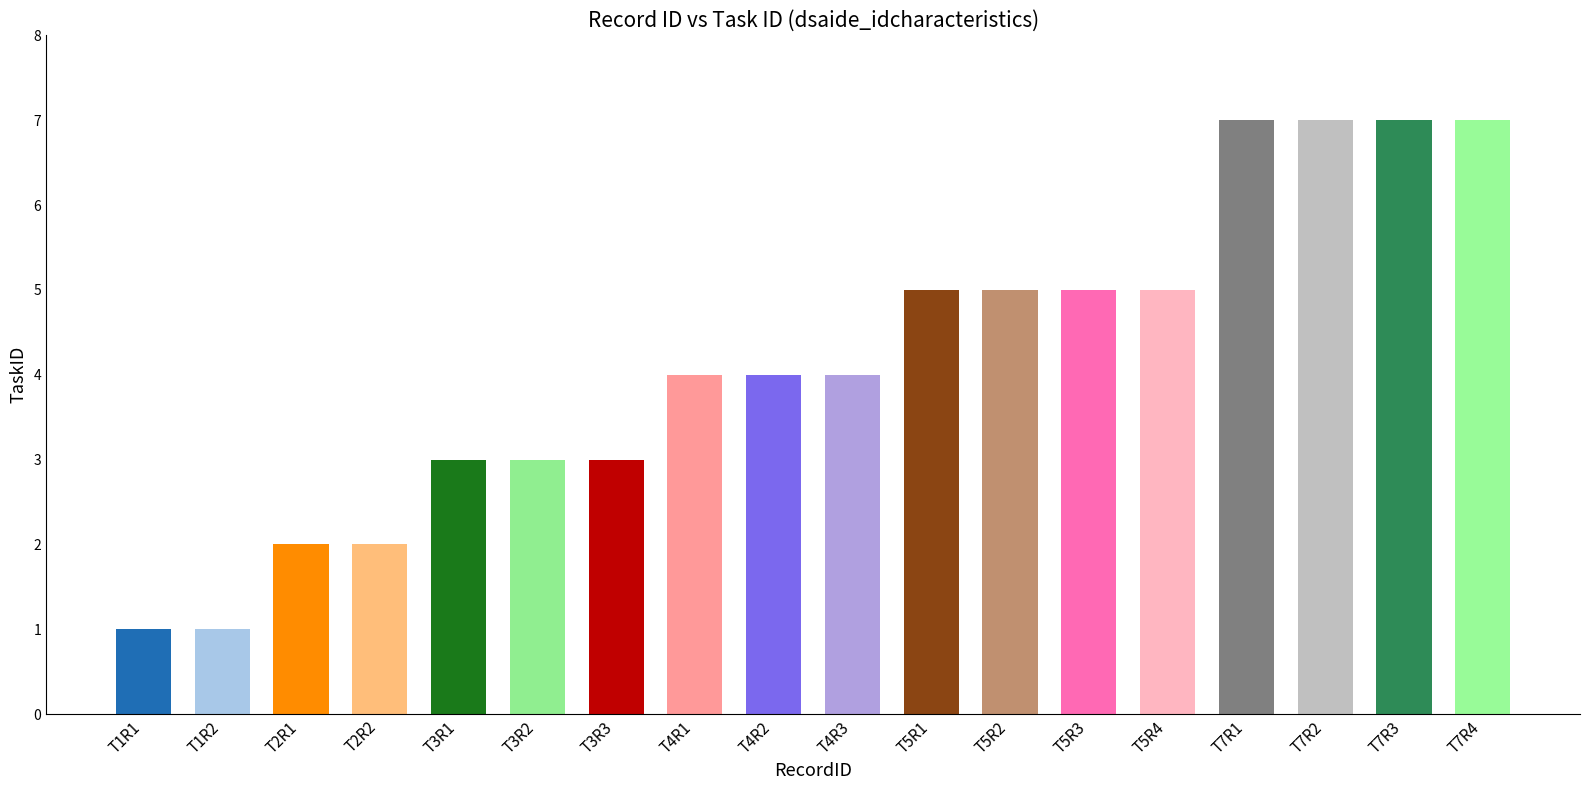

What is the greatest value displayed?

7